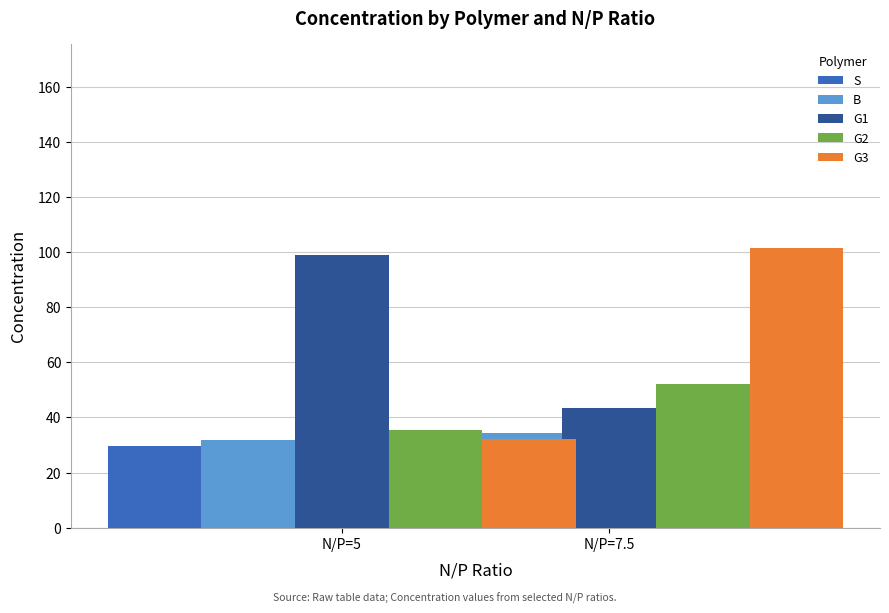

Is it true that G3 equals 32.3 at N/P=7.5?

True